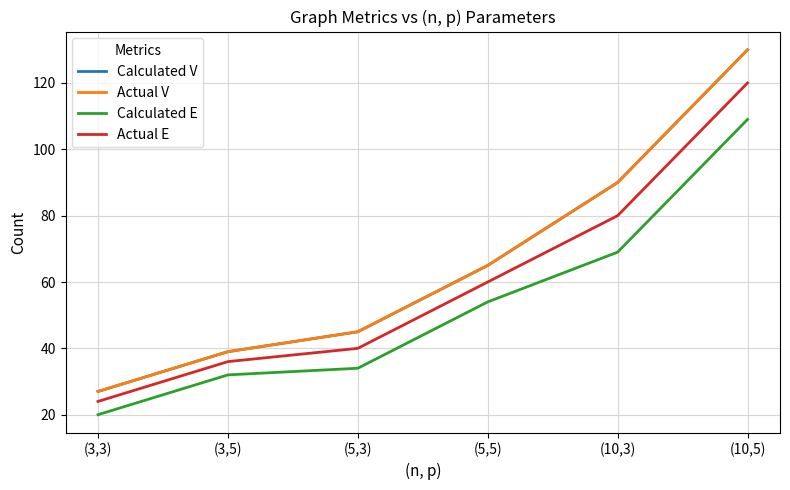

At which category is the sum across all series the highest?

(10,5)